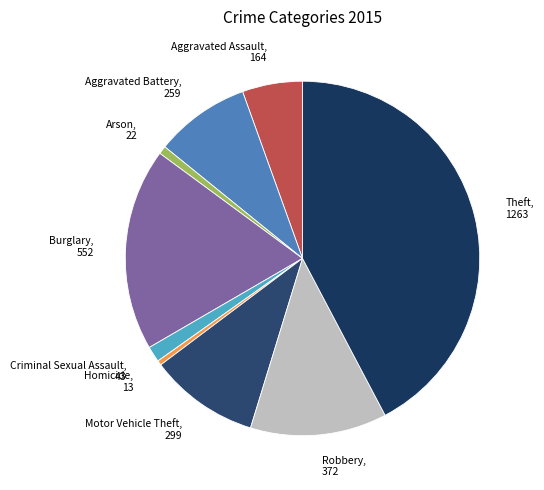

Is it true that Aggravated Assault is 5% of the pie?

True